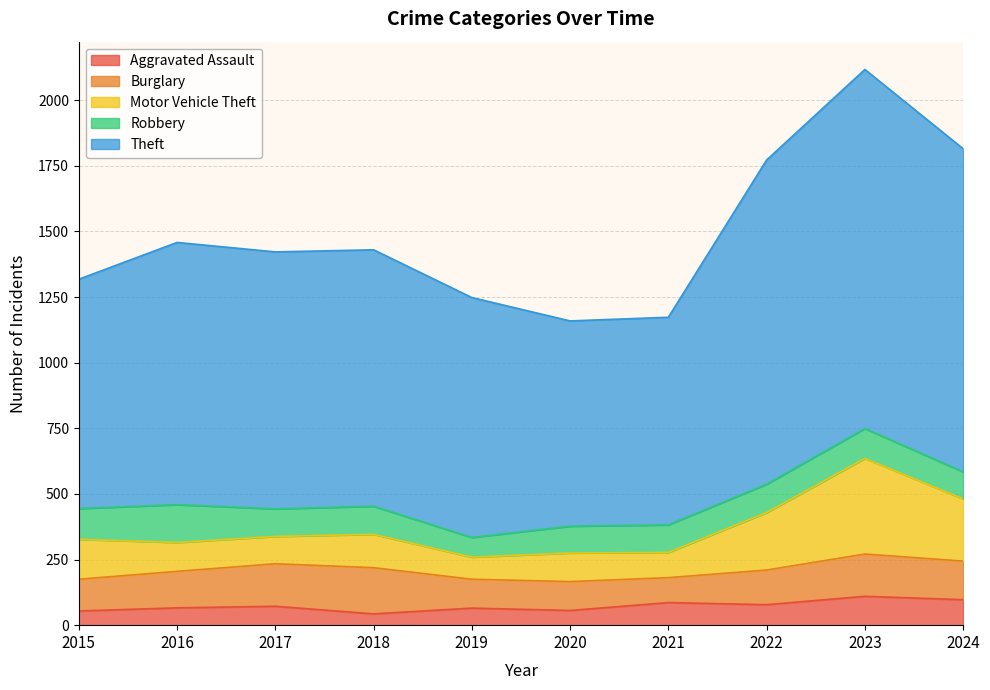

In Aggravated Assault, how many points are higher than both neighbors (excluding endpoints)?

4